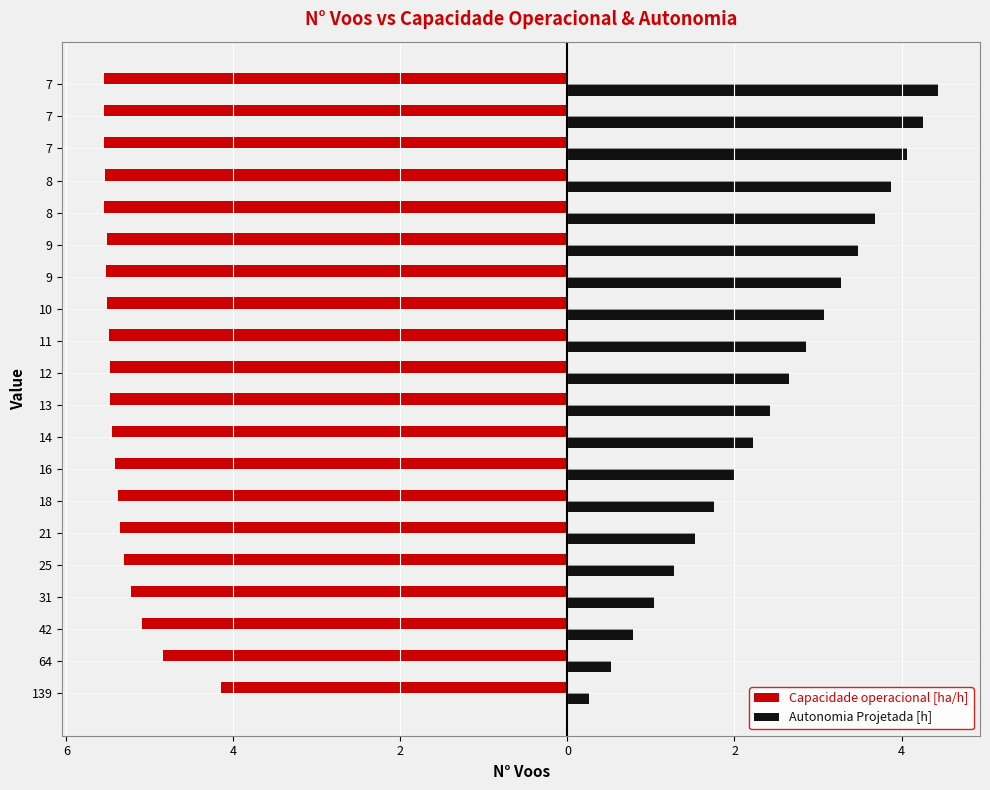

What is the lowest value of the Capacidade operacional [ha/h] series?

-5.5